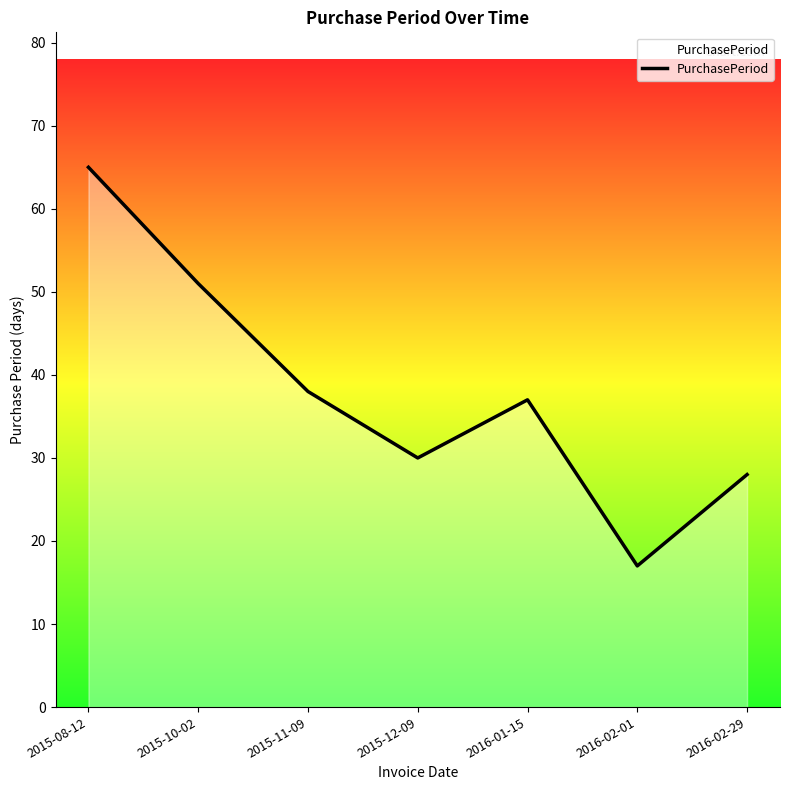

What position from the right is 2016-02-01?

2